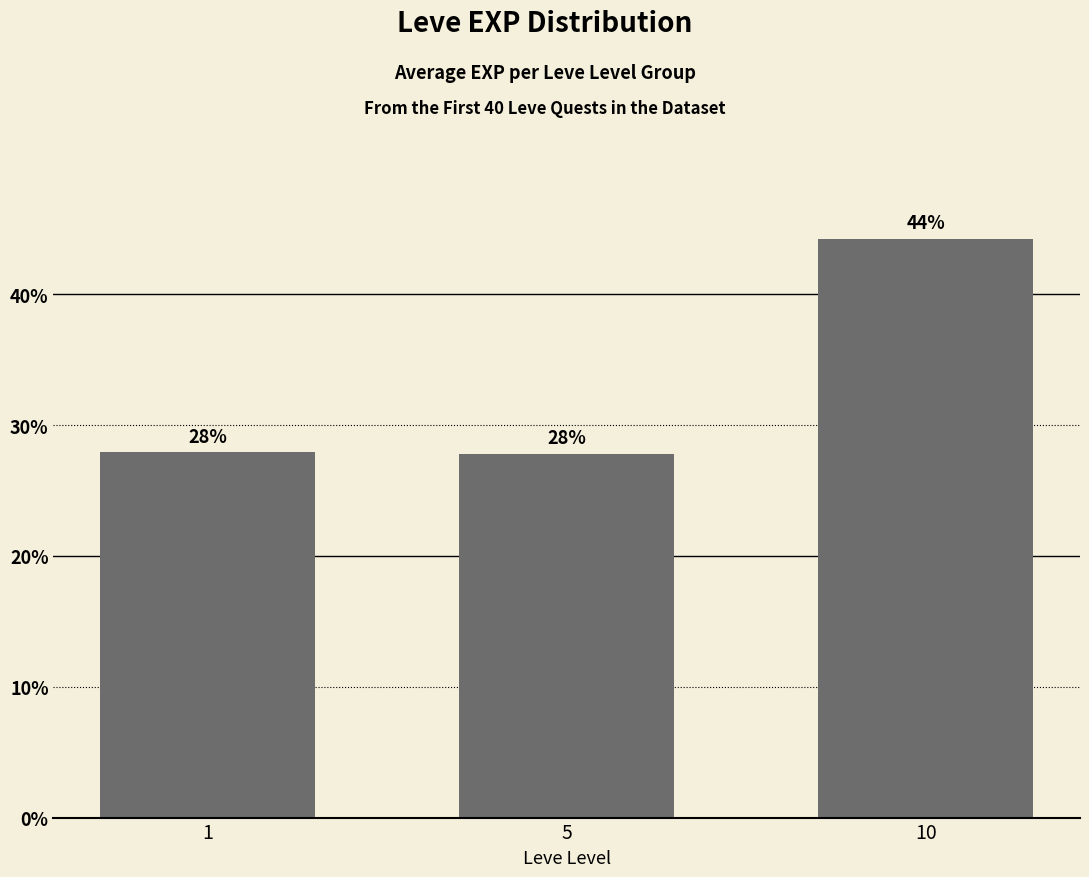

How many bars are there in total?

3